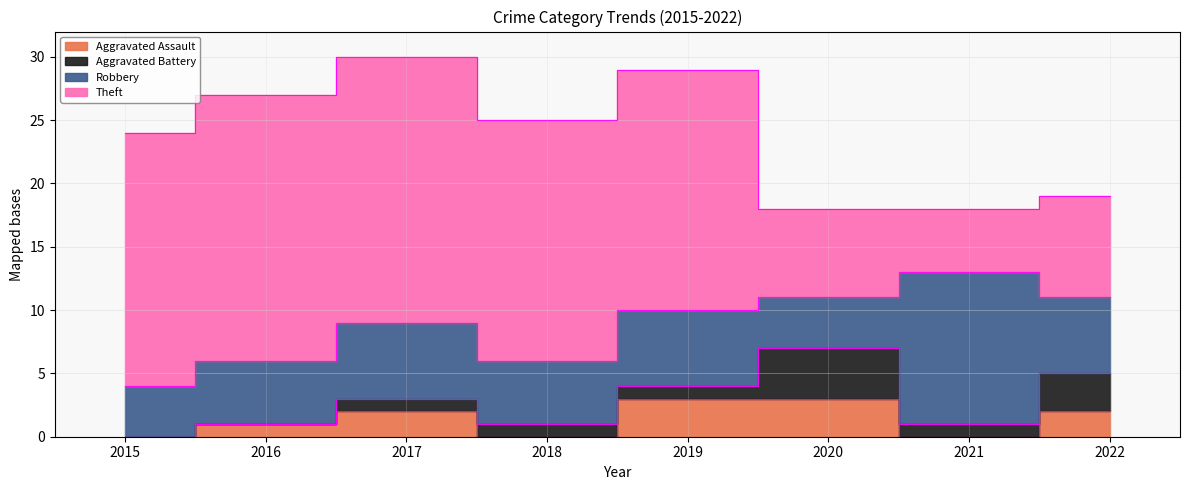

At which label is Robbery closest to 8?

2017